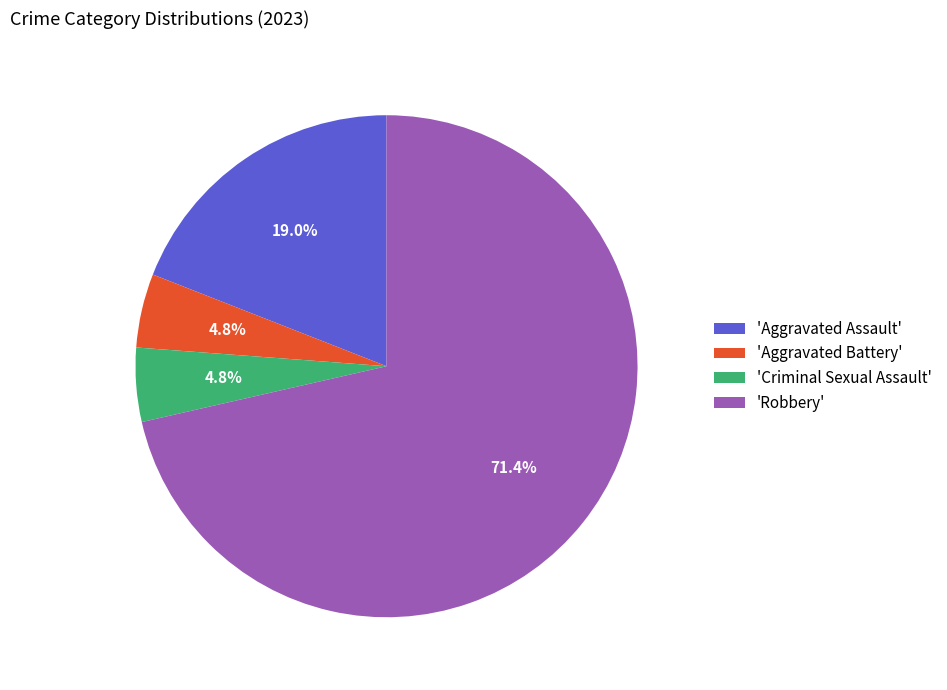

Is the sum of 'Aggravated Battery' and 'Aggravated Assault' greater than half?

No